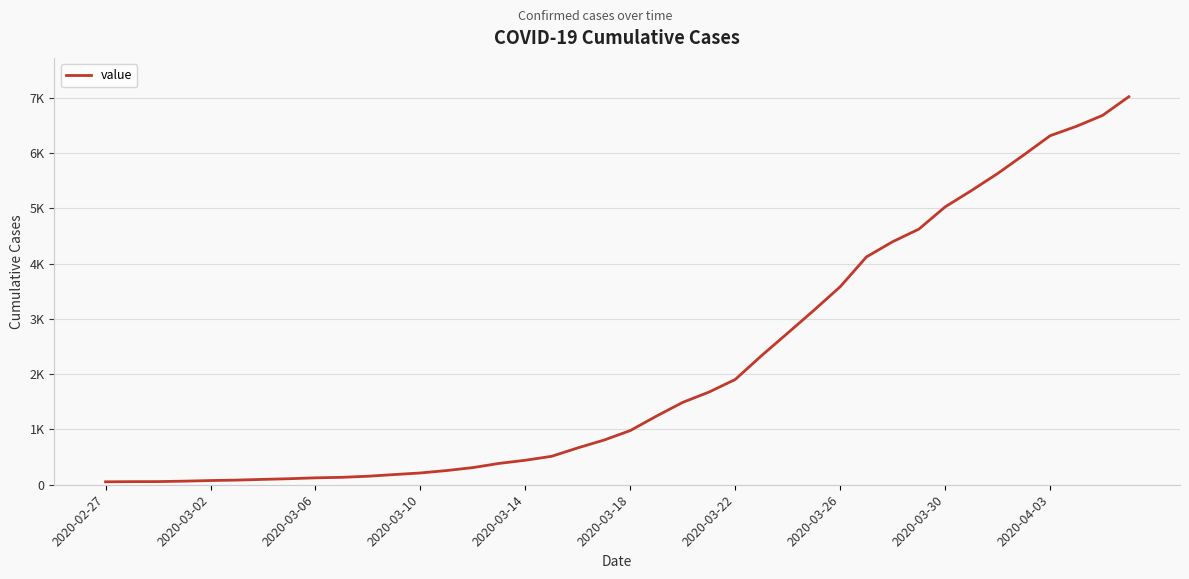

Does the chart have visible grid lines?

Yes